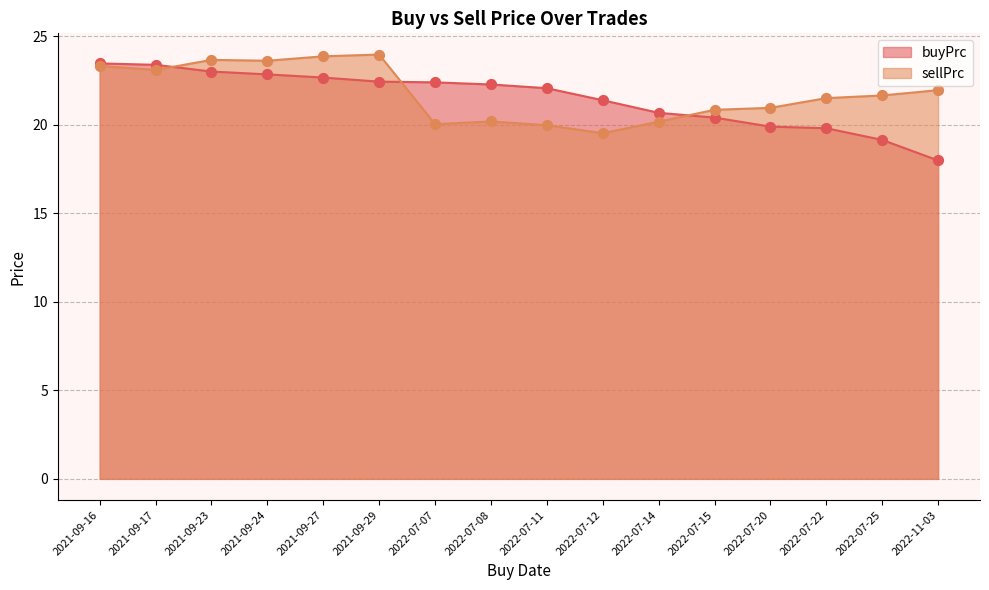

What are all the series names shown in the legend?

buyPrc, sellPrc